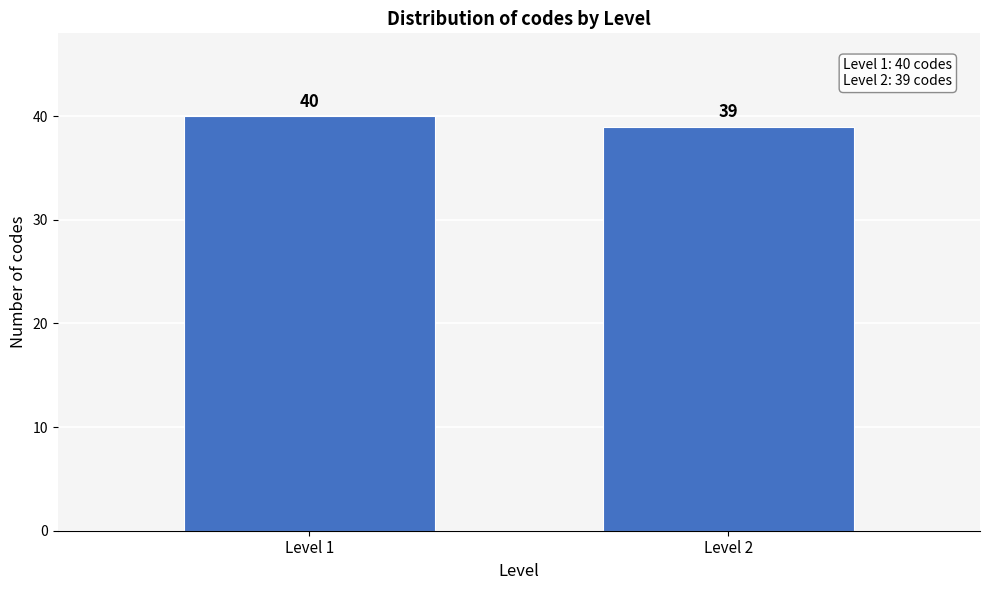

Reading left to right, extract all data points from this chart.

40	39